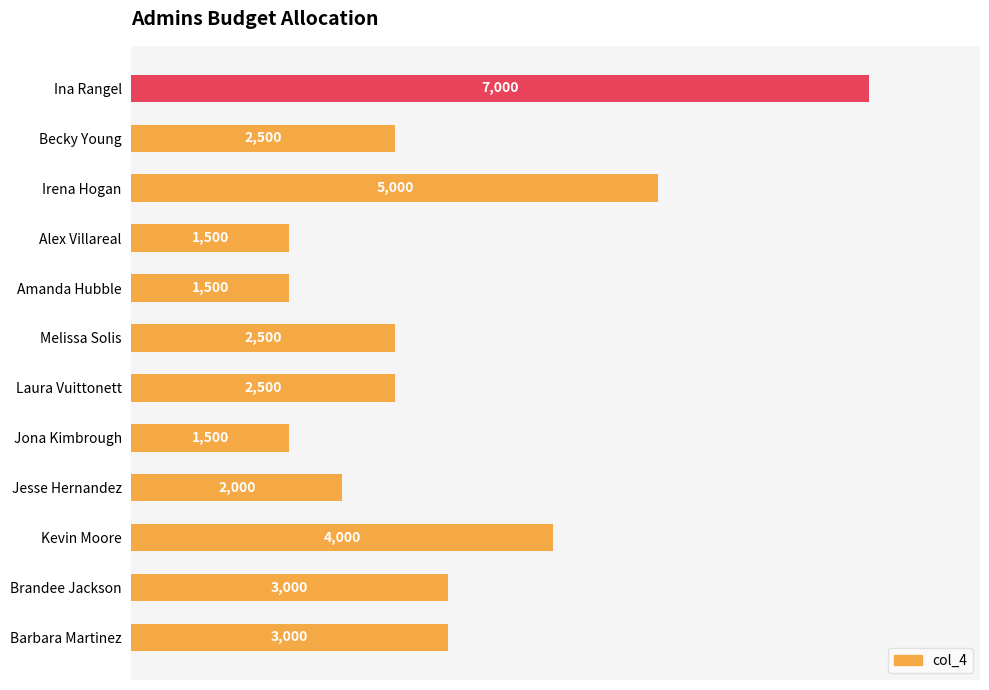

Reading top to bottom, extract all data points from this chart.

7000	2500	5000	1500	1500	2500	2500	1500	2000	4000	3000	3000